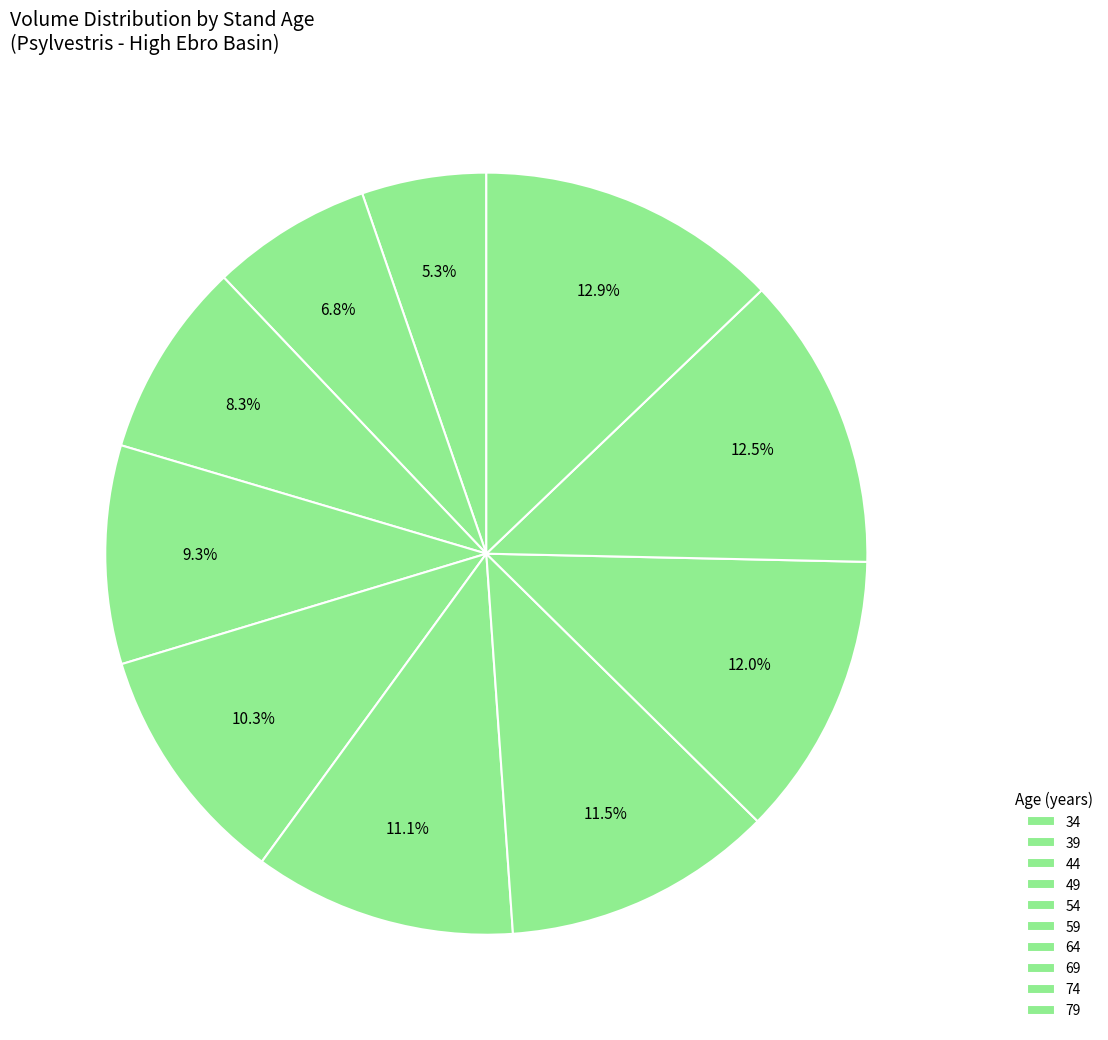

Which slice is the largest?

79